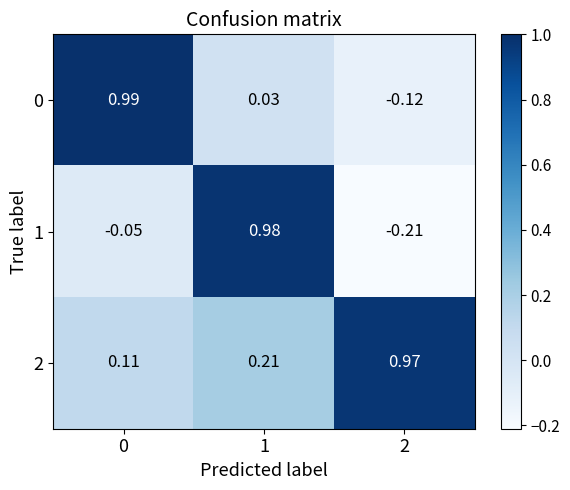

How many positive values does the 0 series have?

2